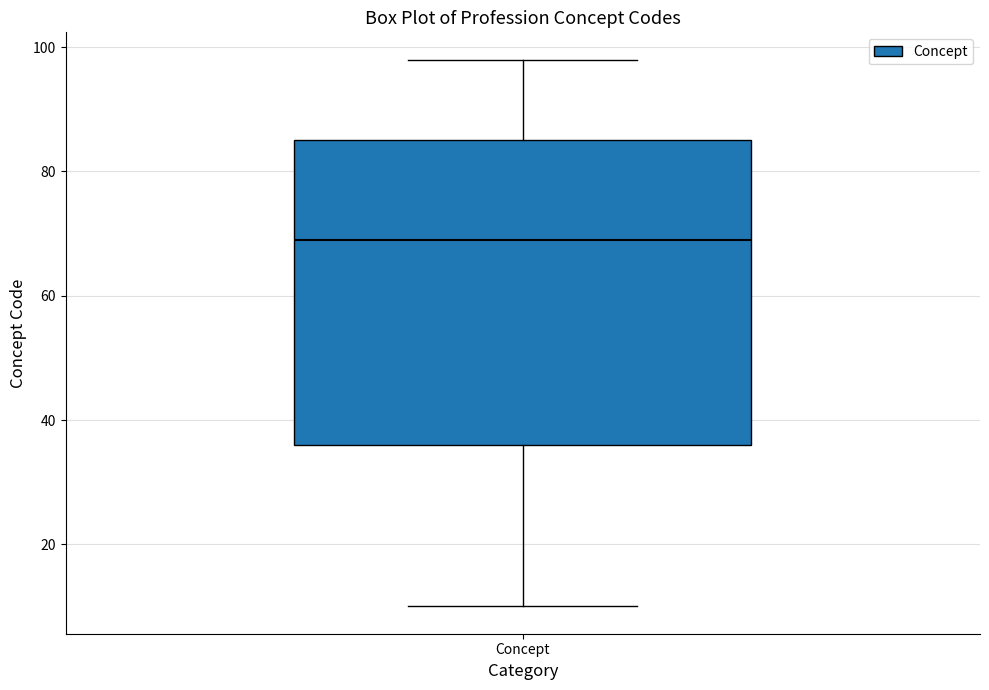

Read this box plot against the y-axis: the position of the median line, the range covered by the box, and the ends of both whiskers. The values are not printed on the chart, so give them approximately, as read against the axis.

median 70, box 36 to 86, whiskers 10 to 98